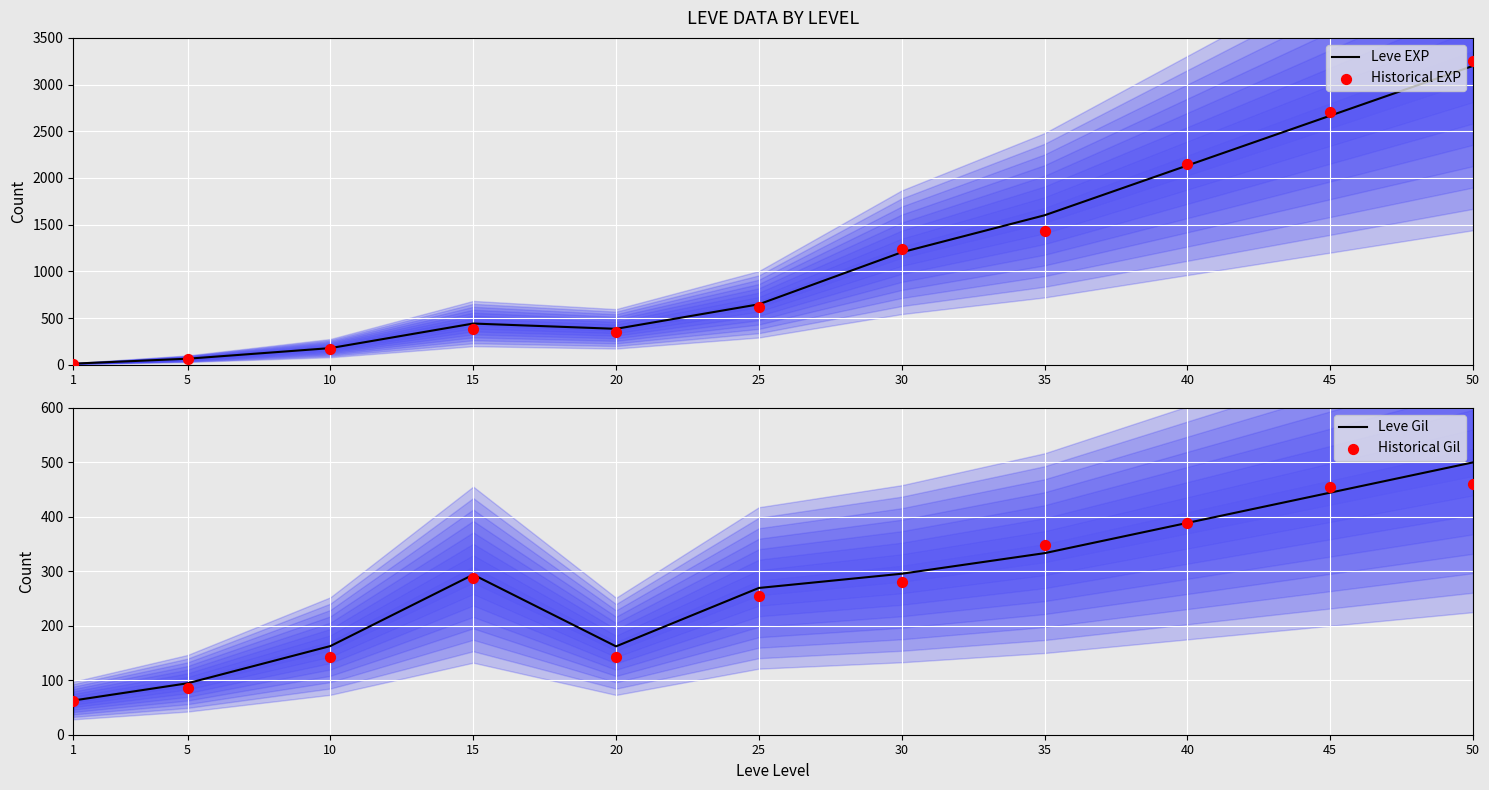

What are all the series names shown in the legend?

Leve EXP, Historical EXP, Leve Gil, Historical Gil